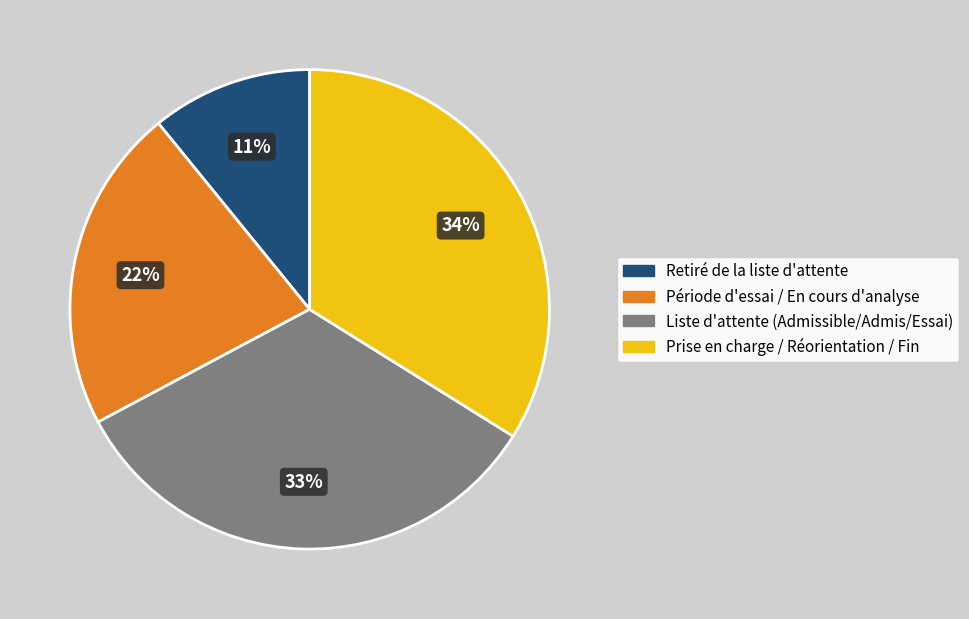

To the nearest percent, what is the average slice percentage?

25%